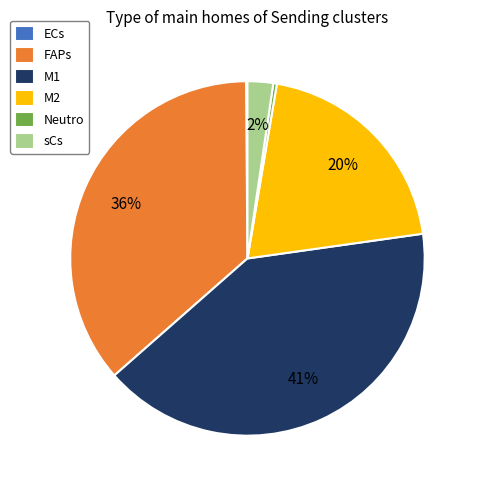

What percentage is the M1 slice, to the nearest percent?

41%